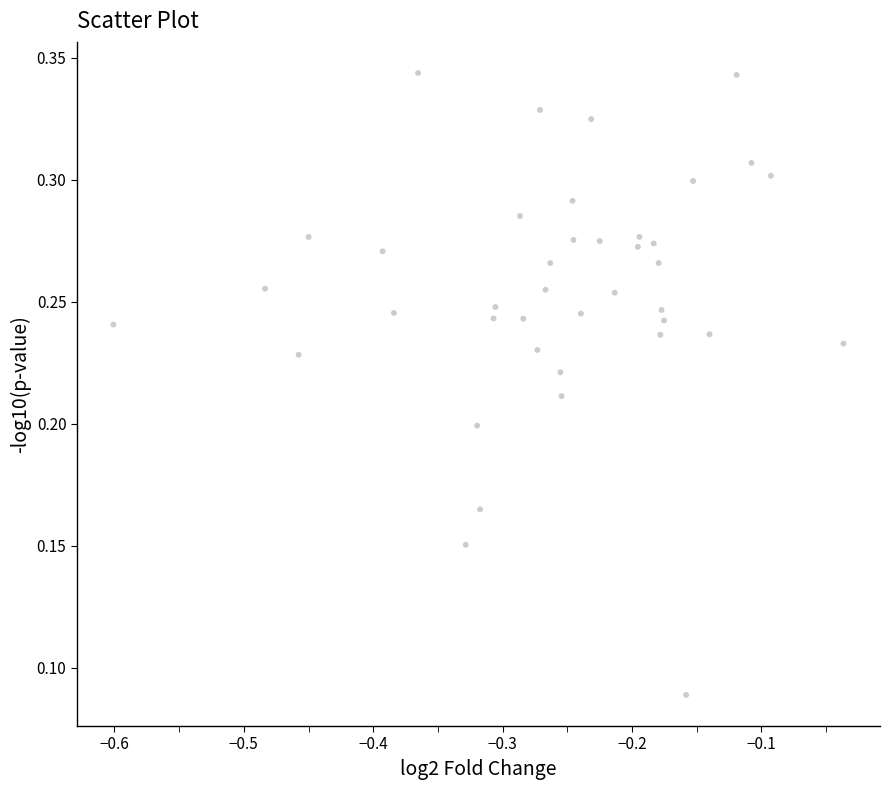

What is the range of X values (max minus min)?

0.6